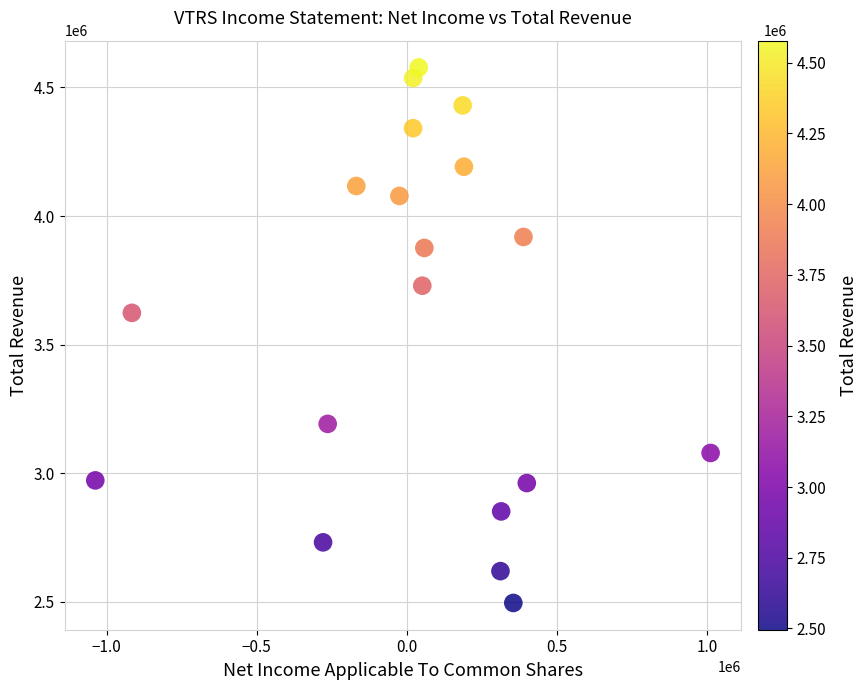

What Y value in the scatter plot is closest to 3536650?

3623500